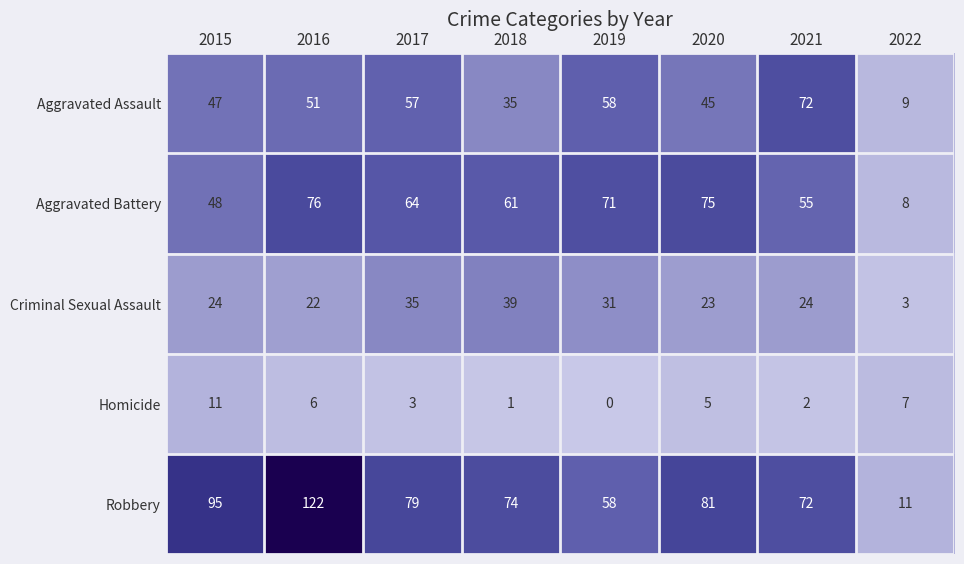

At which label is Robbery closest to 66?

2021